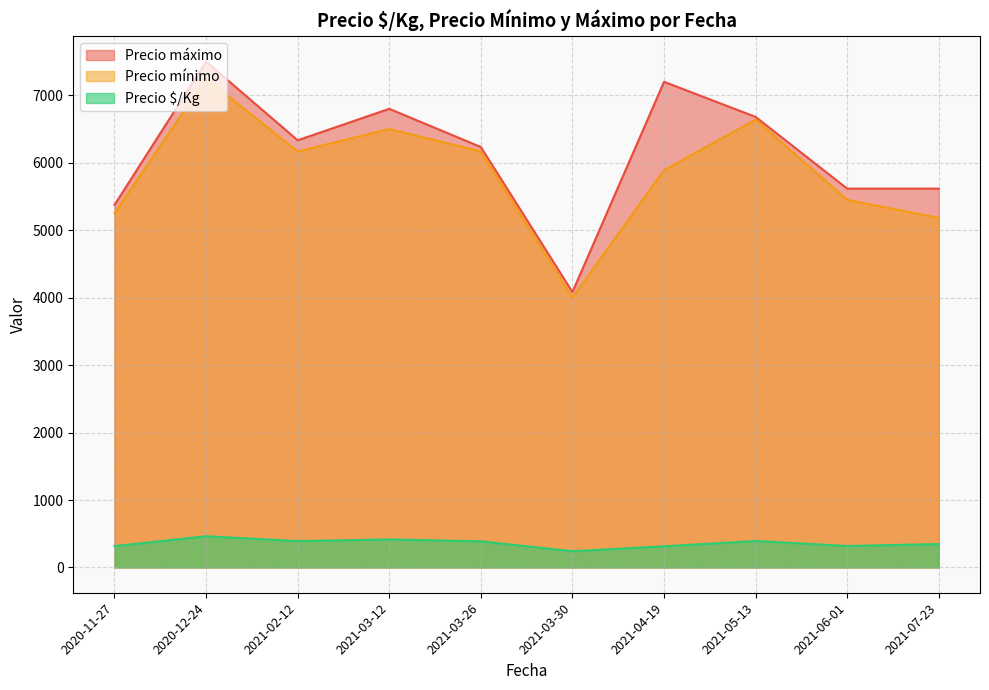

Rank the series at 2021-04-19 from highest to lowest value.

Precio máximo, Precio mínimo, Precio $/Kg